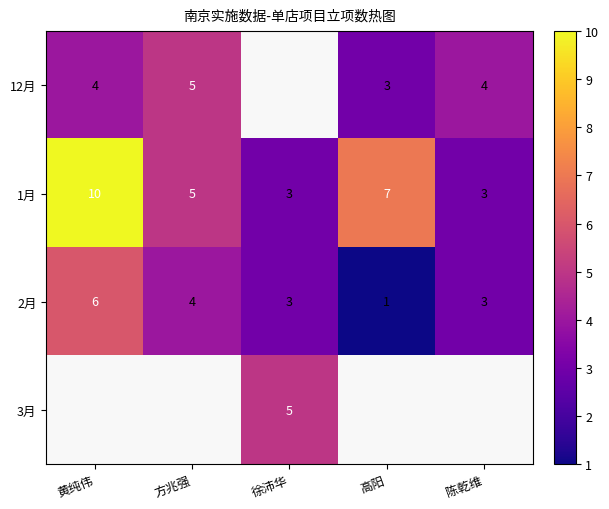

At which category does the chart reach its minimum across all series?

高阳